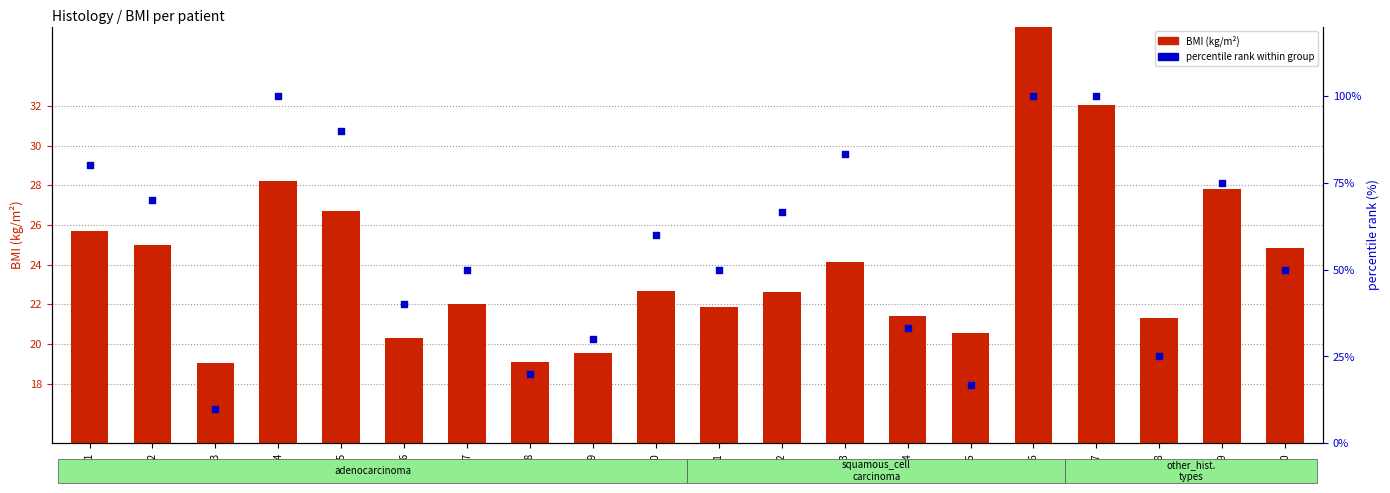

What are all the series names shown in the legend?

BMI (kg/m²), percentile rank within group